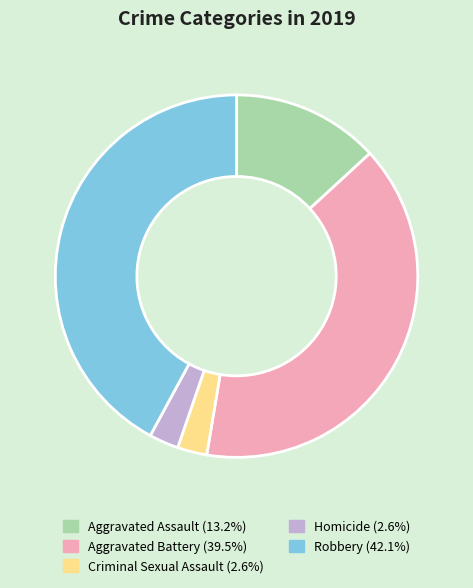

What is the largest slice in the pie chart?

Robbery